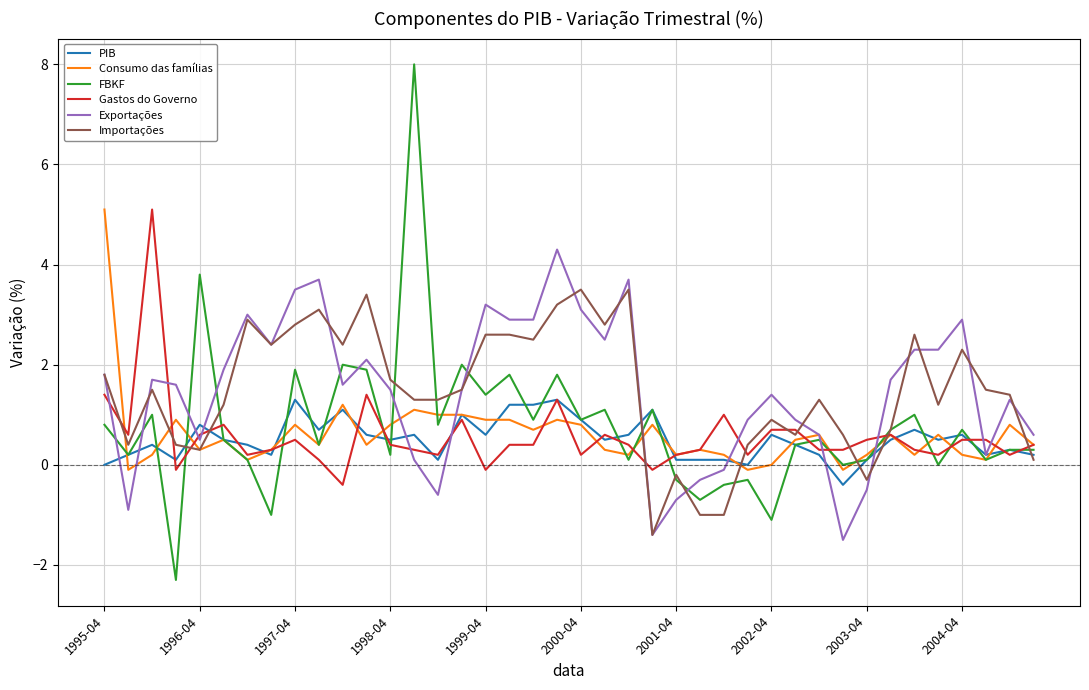

What is the minimum value shown in the chart?

-2.3